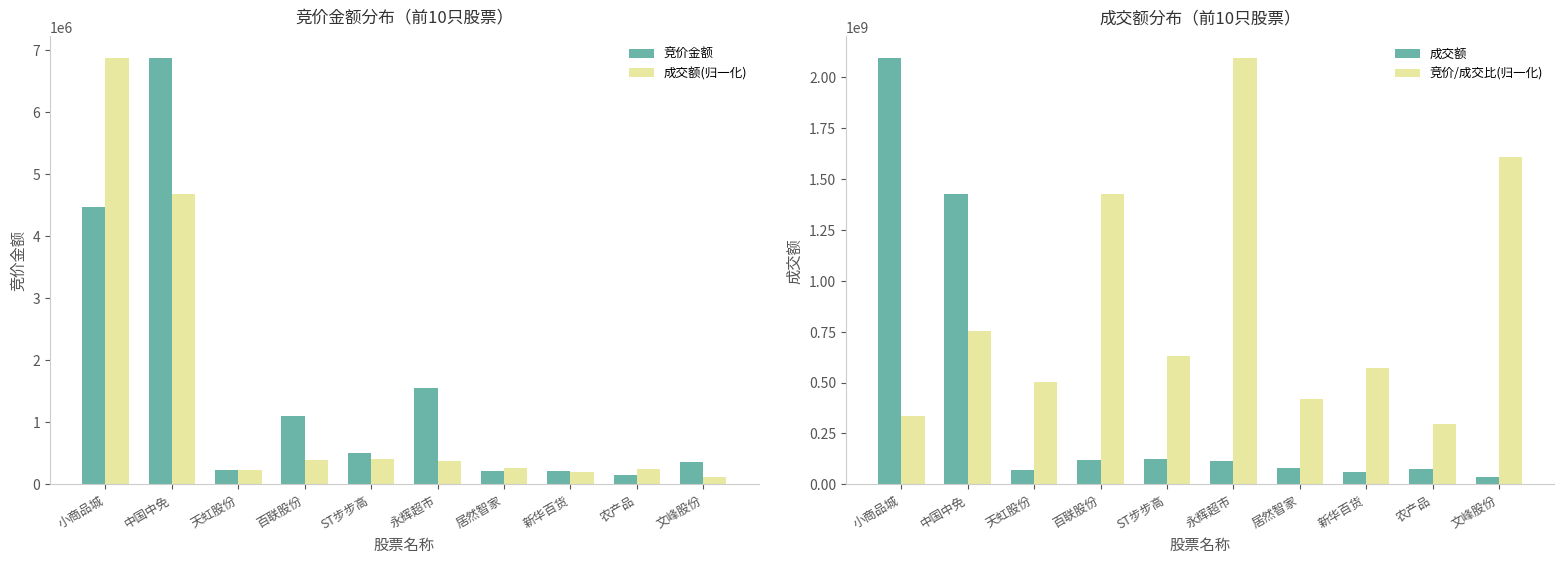

Which series has the widest spread of values?

成交额